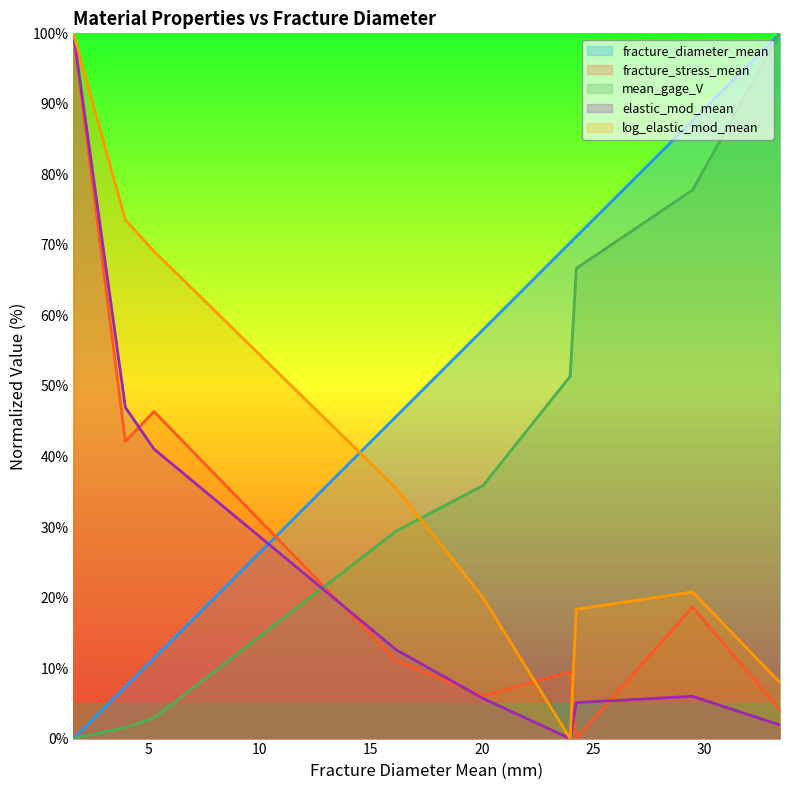

Reading right to left, extract all data points from this chart.

fracture_diameter_mean: 100.0	87.6	71.2	70.3	58.0	45.7	11.4	7.4	0.0
fracture_stress_mean: 4.1	18.6	0.0	9.4	6.1	11.0	46.4	42.1	100.0
mean_gage_V: 100.0	77.8	66.7	51.4	35.9	29.4	2.9	1.6	0.0
elastic_mod_mean: 1.9	6.0	5.1	0.0	5.7	12.6	41.1	47.0	100.0
log_elastic_mod_mean: 7.9	20.8	18.3	0.0	20.0	35.5	69.1	73.5	100.0